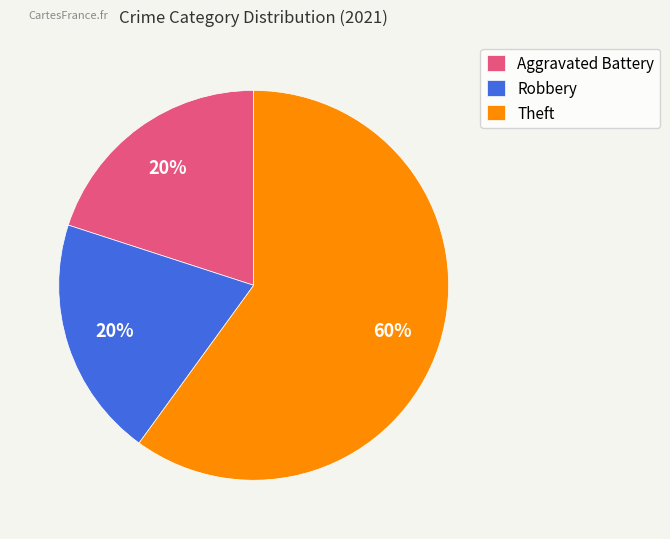

Which category has the biggest portion of the pie?

Theft